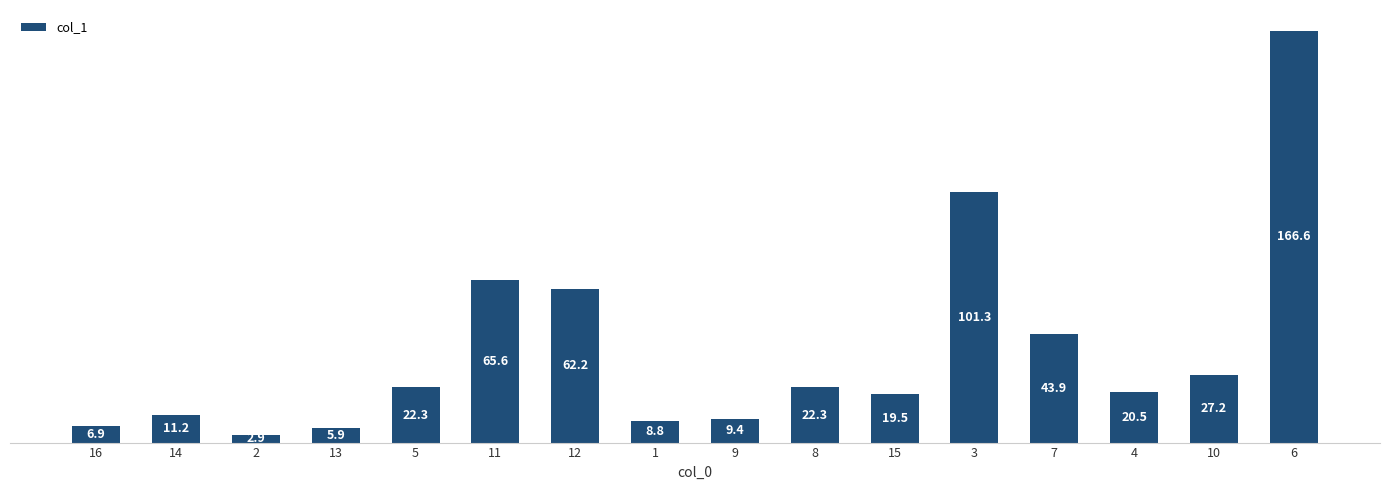

What is the change in value from 2 to 12?

+59.3